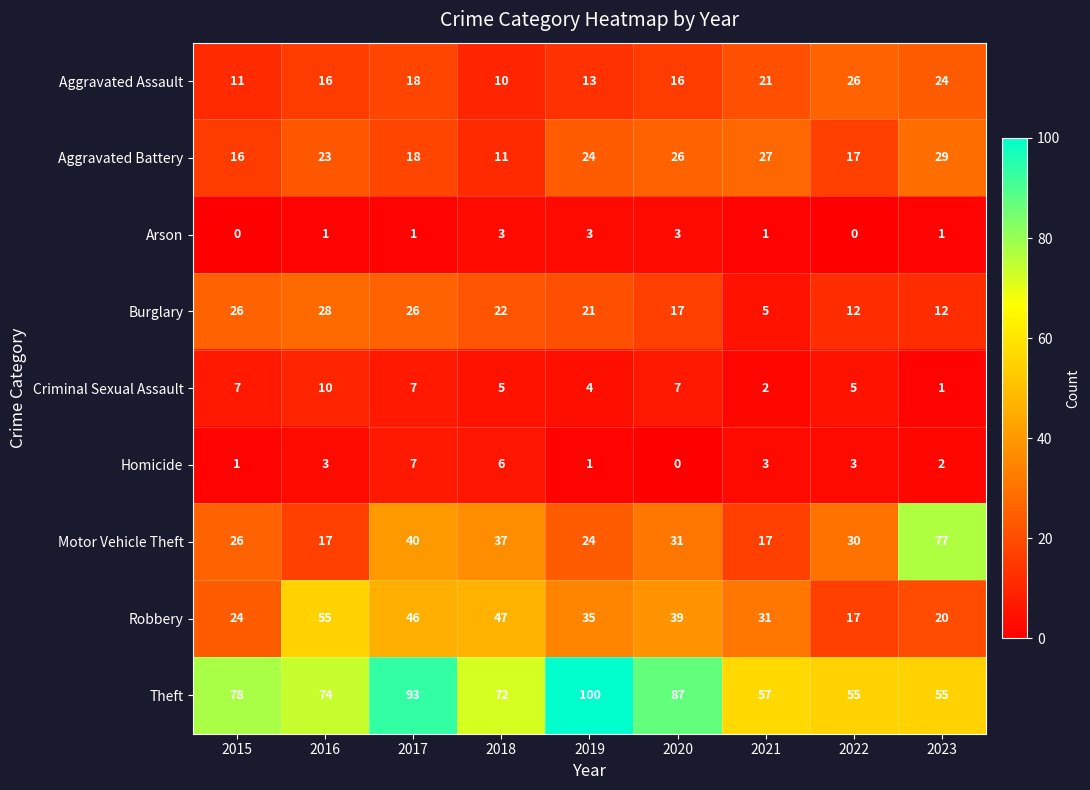

What is the difference between the maximum and minimum values in the Robbery series?

38